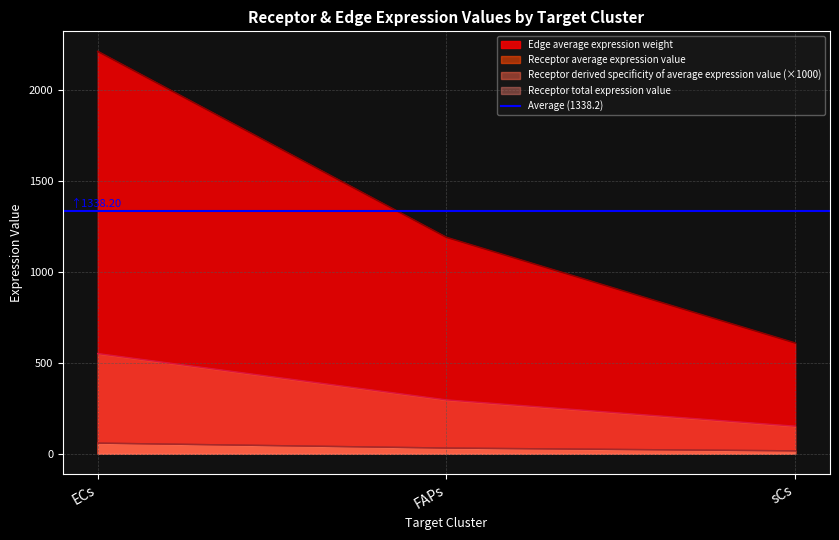

Which label corresponds to the smallest value in the chart?

sCs